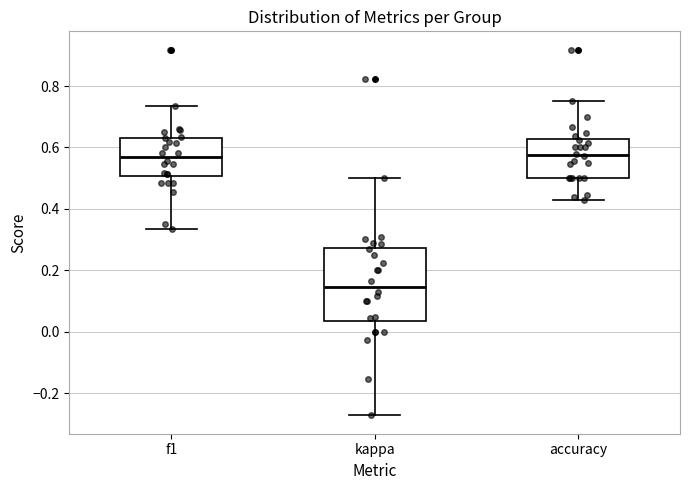

Which box is the tallest, from its lower edge to its upper edge?

kappa